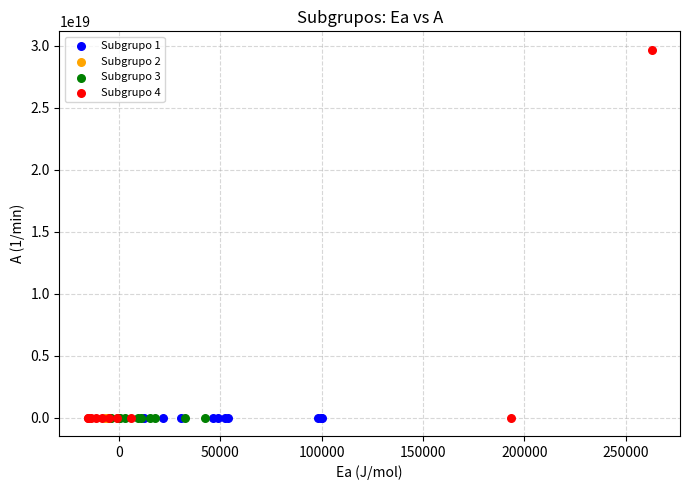

Which series contains the highest Y value?

Subgrupo 4